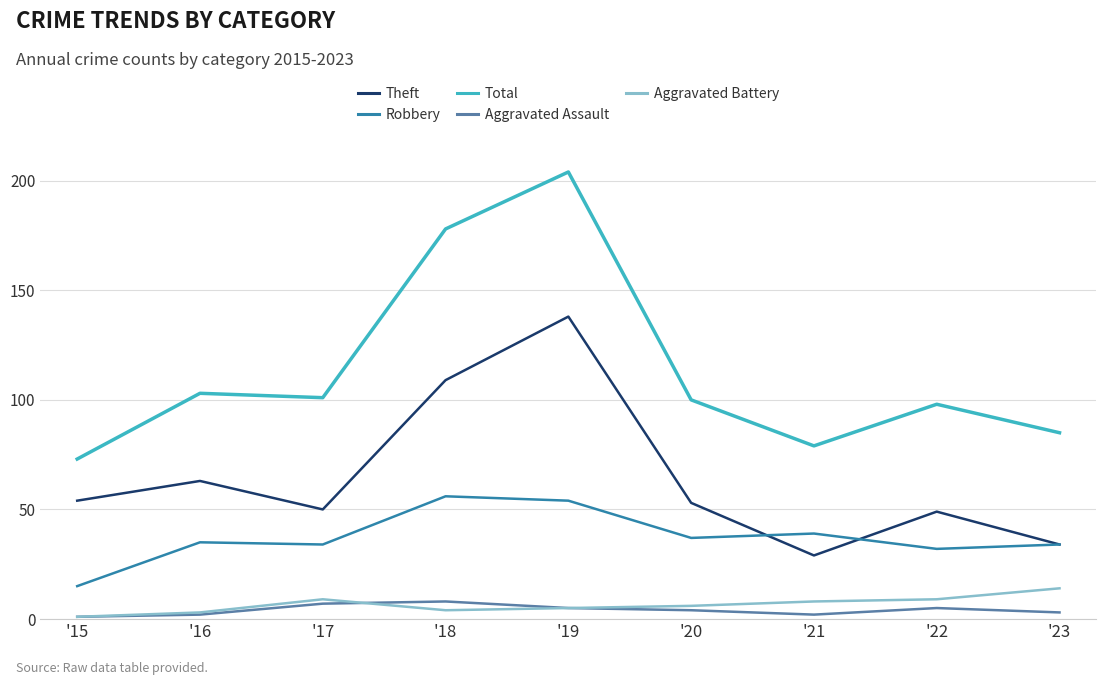

The value of Total at '18 is 285. True or false?

False